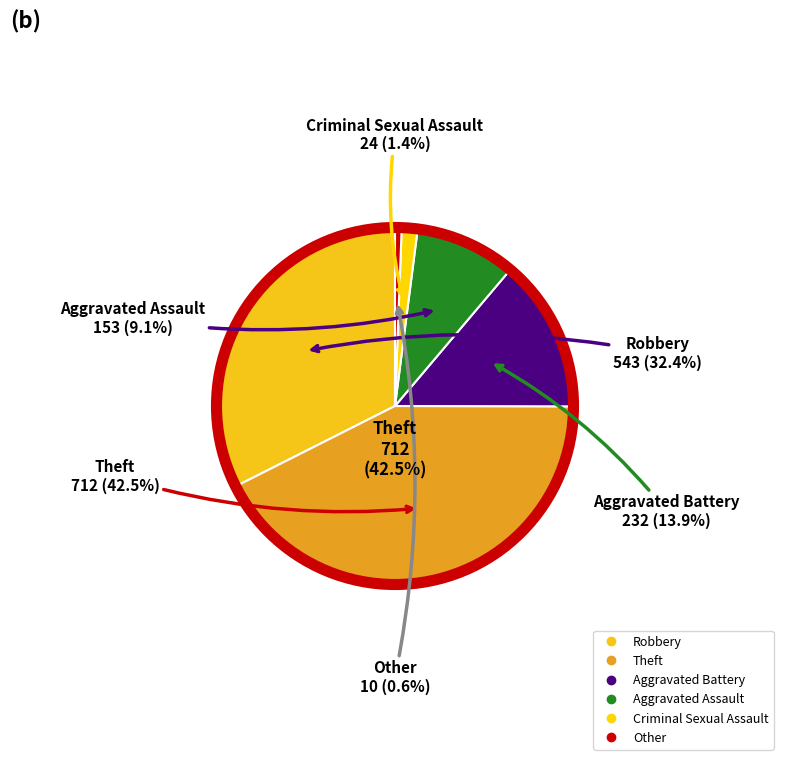

Rank the categories by value from highest to lowest.

Theft, Robbery, Aggravated Battery, Aggravated Assault, Criminal Sexual Assault, Other